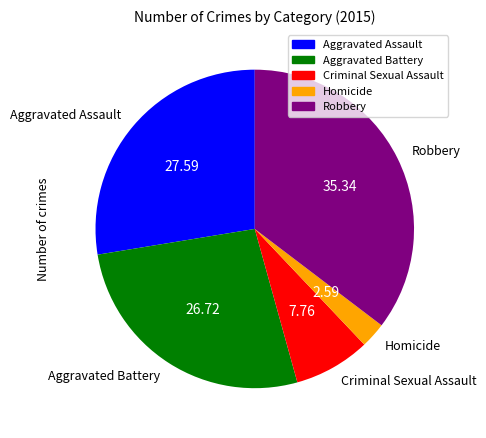

Does Aggravated Assault represent more than half of the total?

No